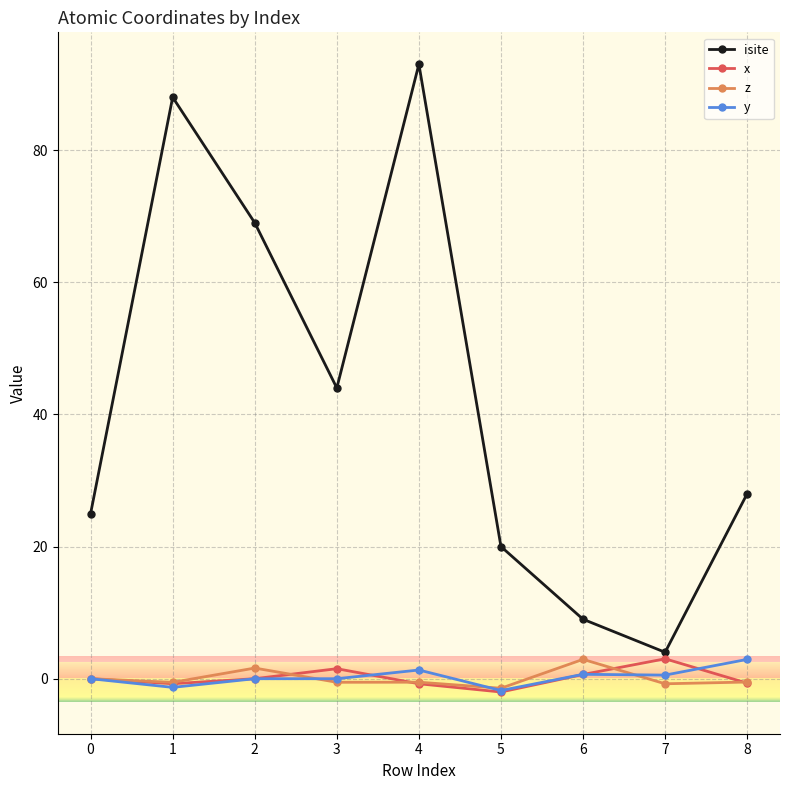

True or false: isite has more than 0 points higher than both neighbors.

True